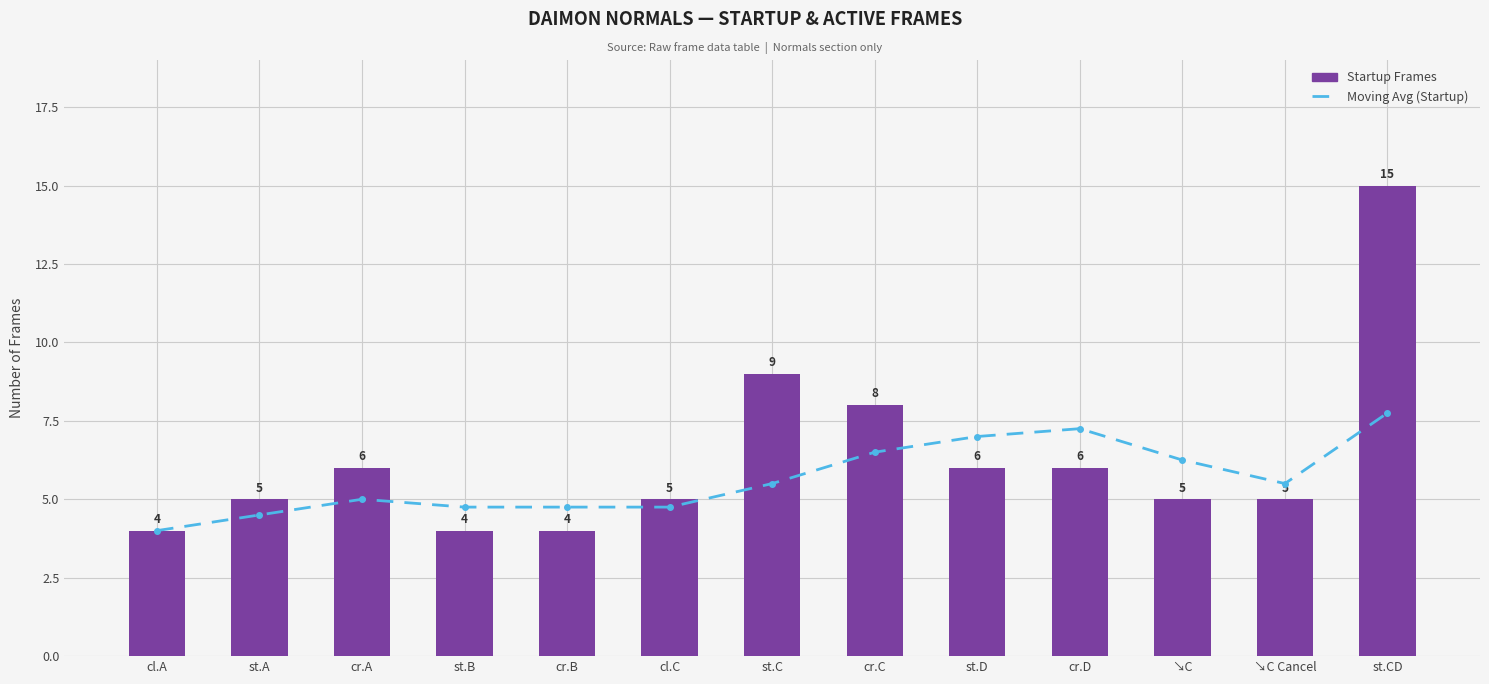

What is the label of the 5th bar from the left?

cr.B